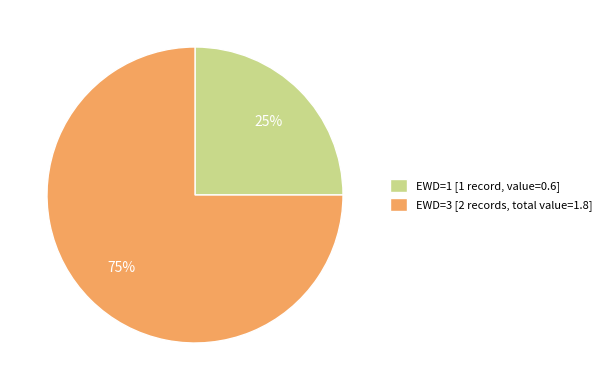

Rank the categories by value from highest to lowest.

EWD=3 [2 records, total value=1.8], EWD=1 [1 record, value=0.6]